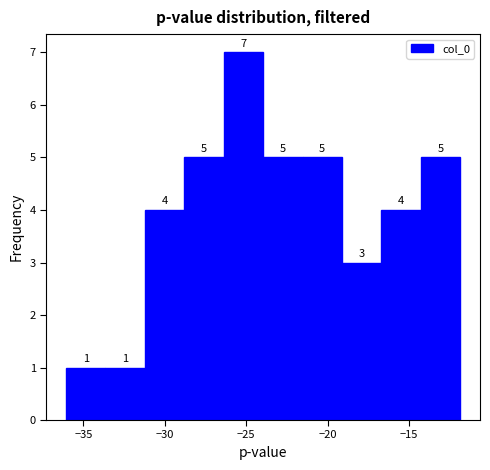

Reading left to right, transcribe this chart: for each bar, give the range it covers on the x-axis and its height. The bar edges are not printed on the chart, so give them approximately, as read against the axis.

-36.0 to -33.5: 1
-33.5 to -31.0: 1
-31.0 to -29.0: 4
-29.0 to -26.5: 5
-26.5 to -24.0: 7
-24.0 to -21.5: 5
-21.5 to -19.0: 5
-19.0 to -16.5: 3
-16.5 to -14.5: 4
-14.5 to -12.0: 5